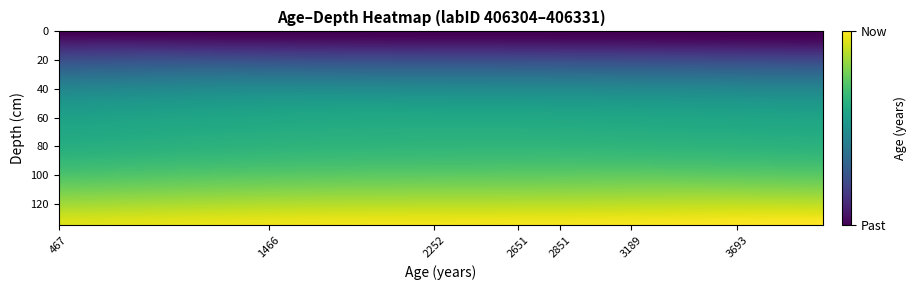

What is the maximum value shown in the chart?

4102.0